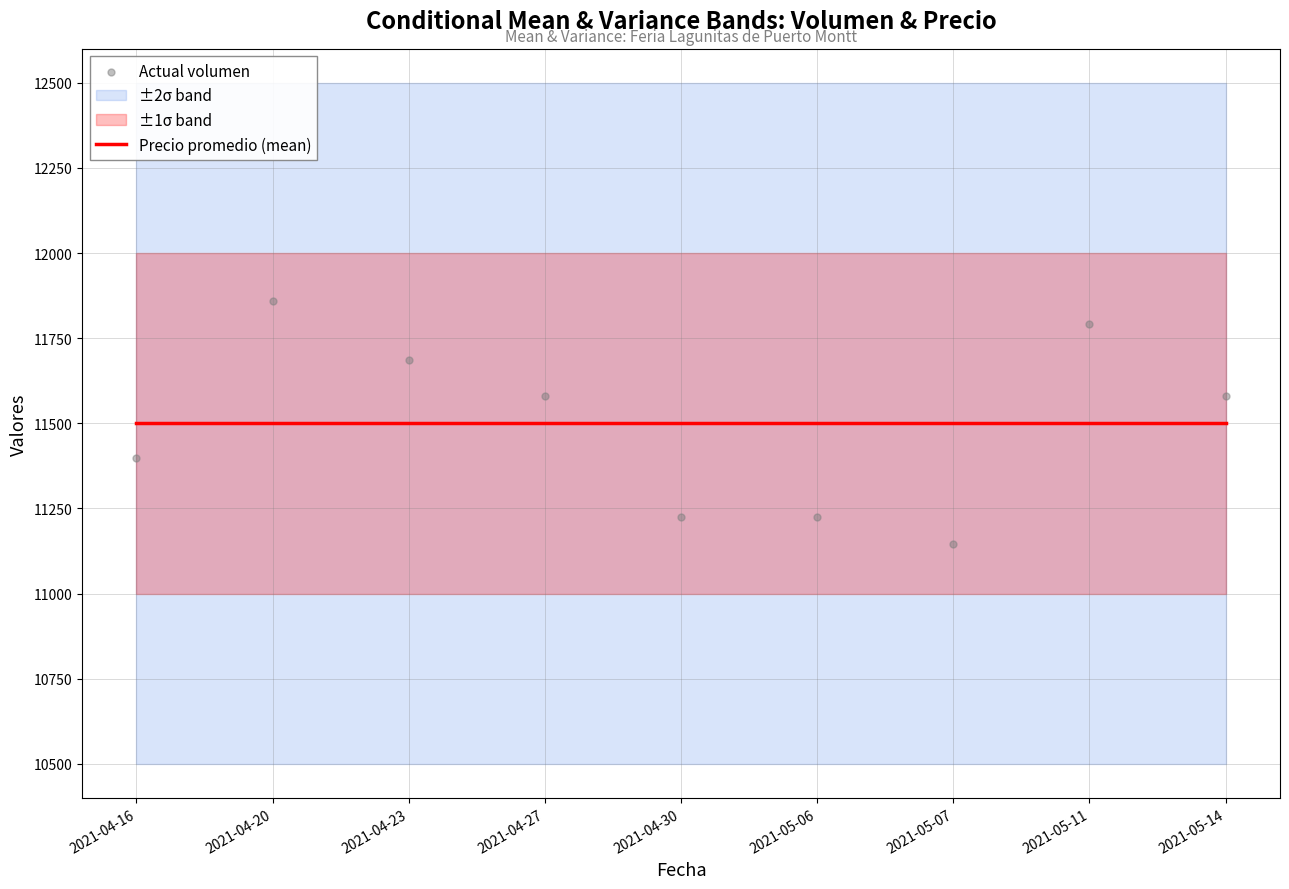

At which category is the sum across all series the highest?

2021-04-20